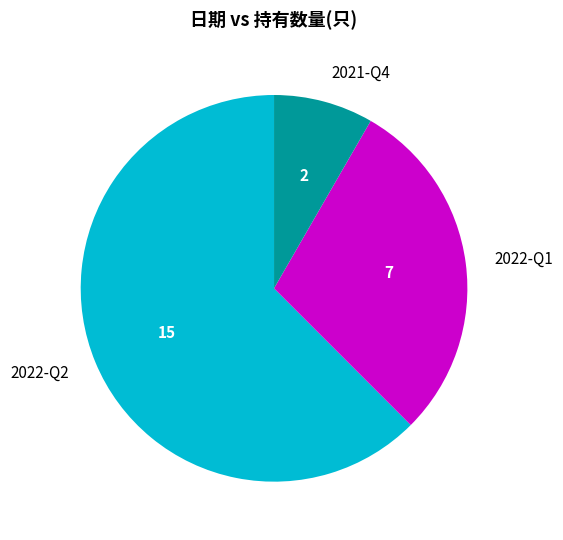

Is the sum of 2022-Q1 and 2022-Q2 greater than half?

Yes